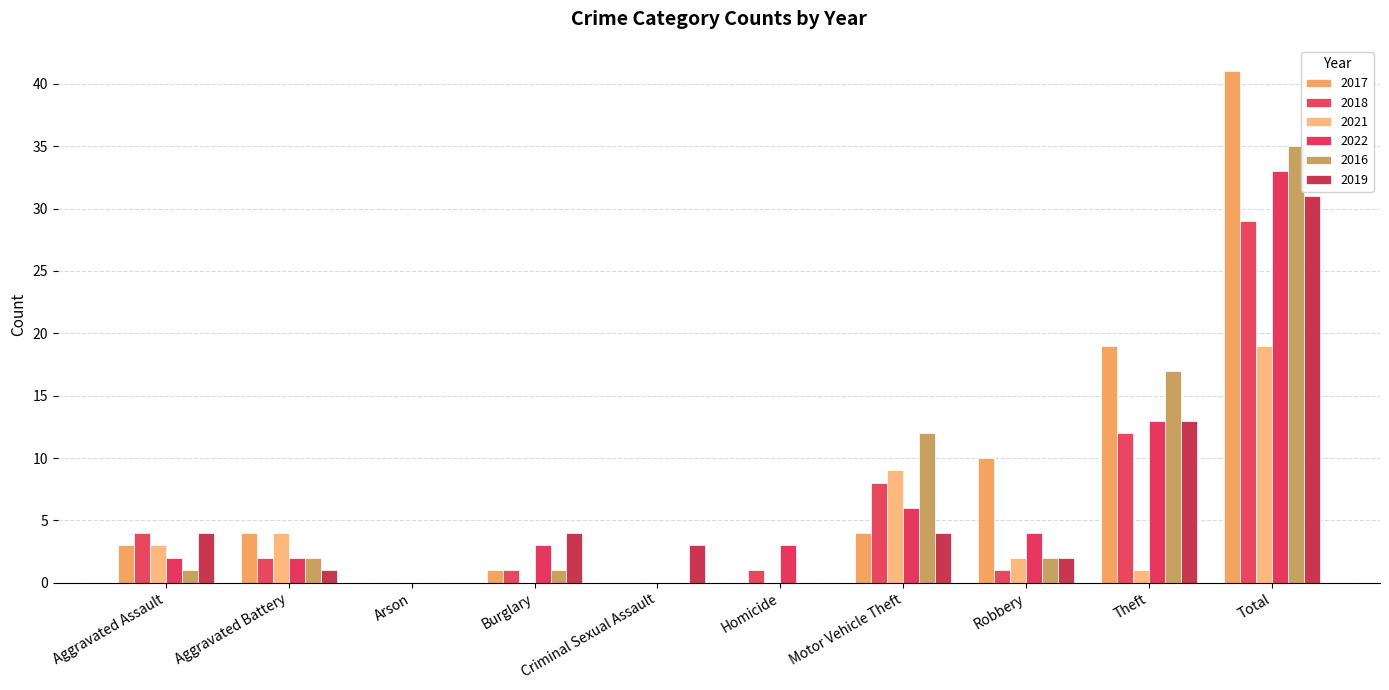

The value of 2018 at Criminal Sexual Assault is 0. True or false?

True